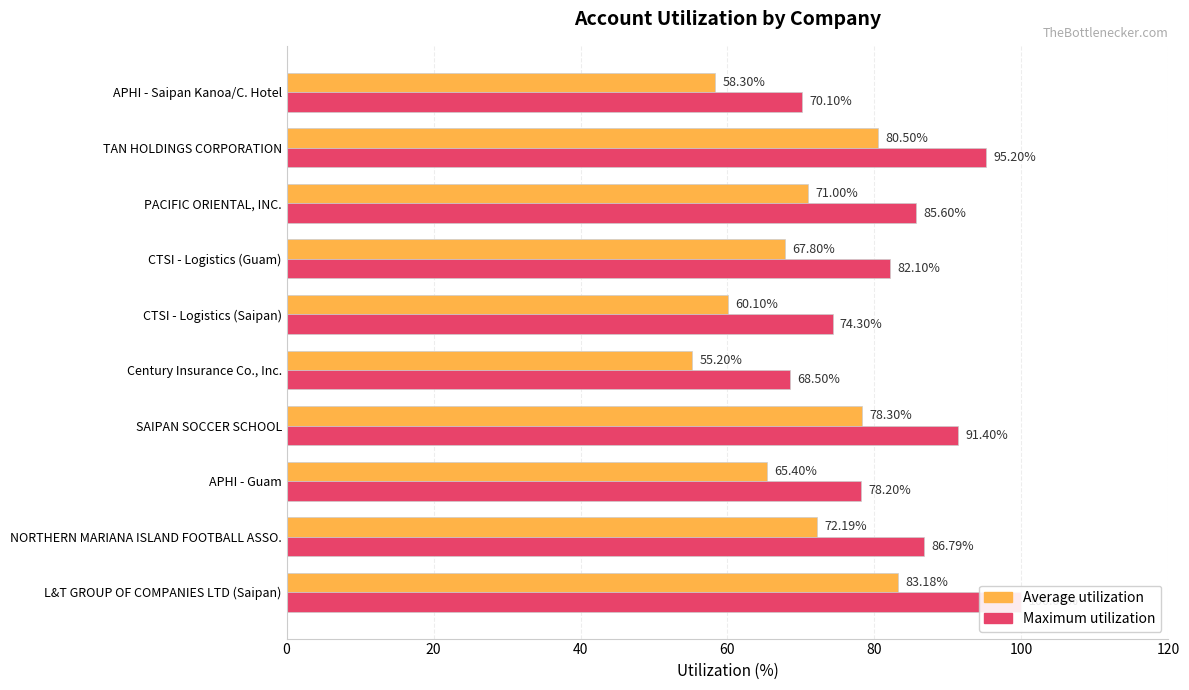

How many bars are there in each group?

2